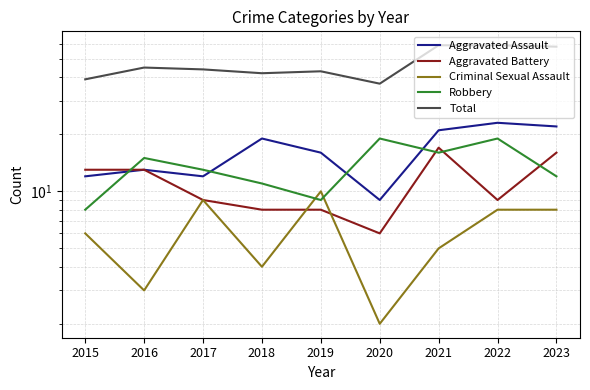

What is the spread (max minus min) of values at 2019?

35